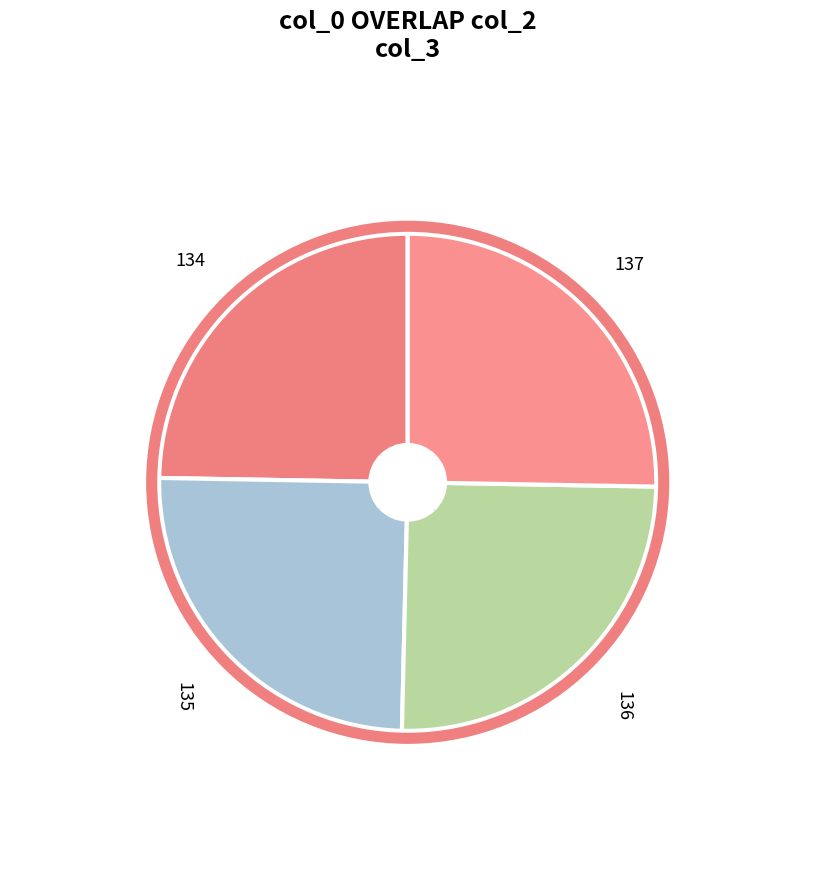

How many slices are in this pie chart?

4